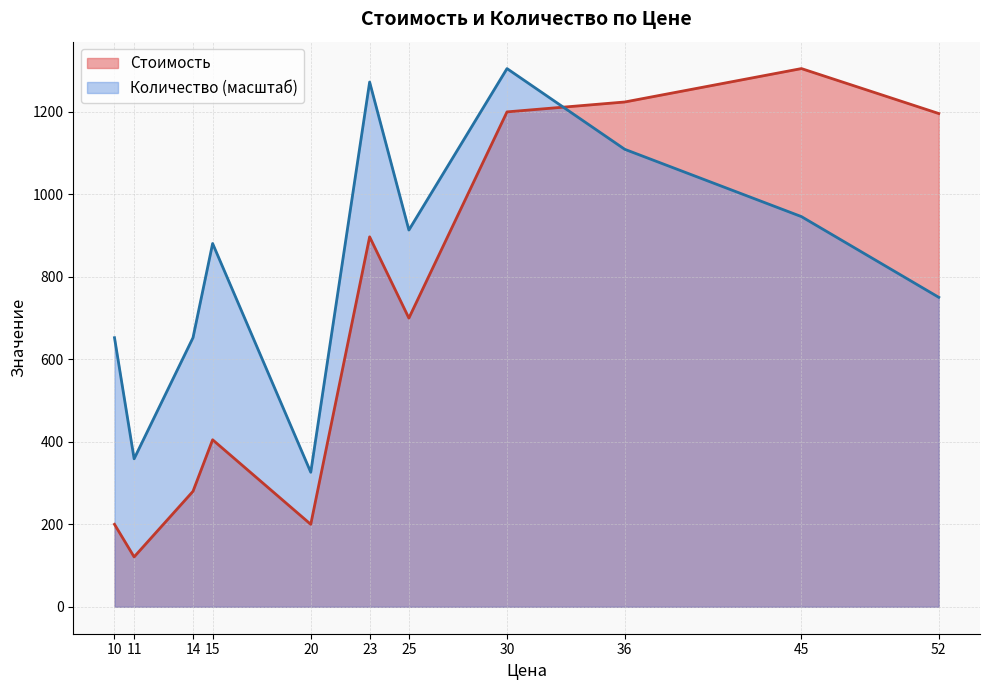

What is the minimum value shown in the chart?

121.0